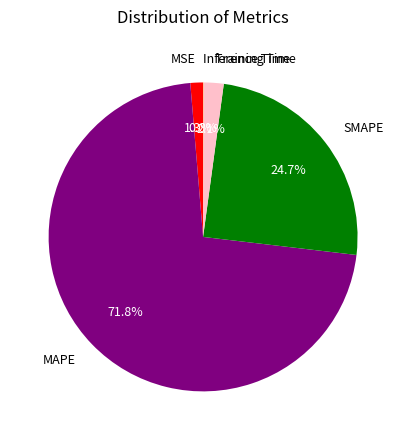

To the nearest percent, what is the difference between the largest and smallest slice percentages?

72%